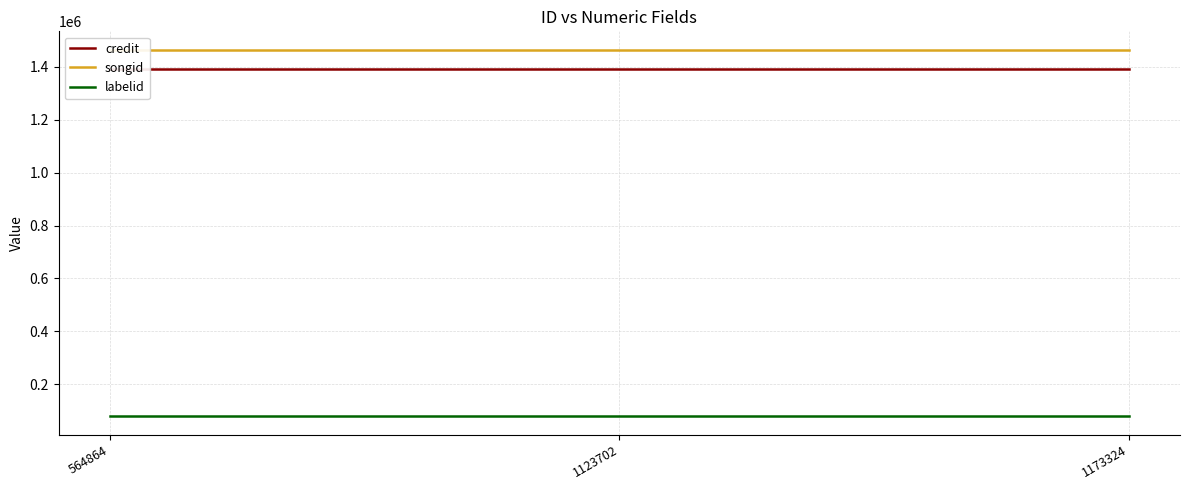

What is the value of the songid point at the 3rd from the left?

1464357